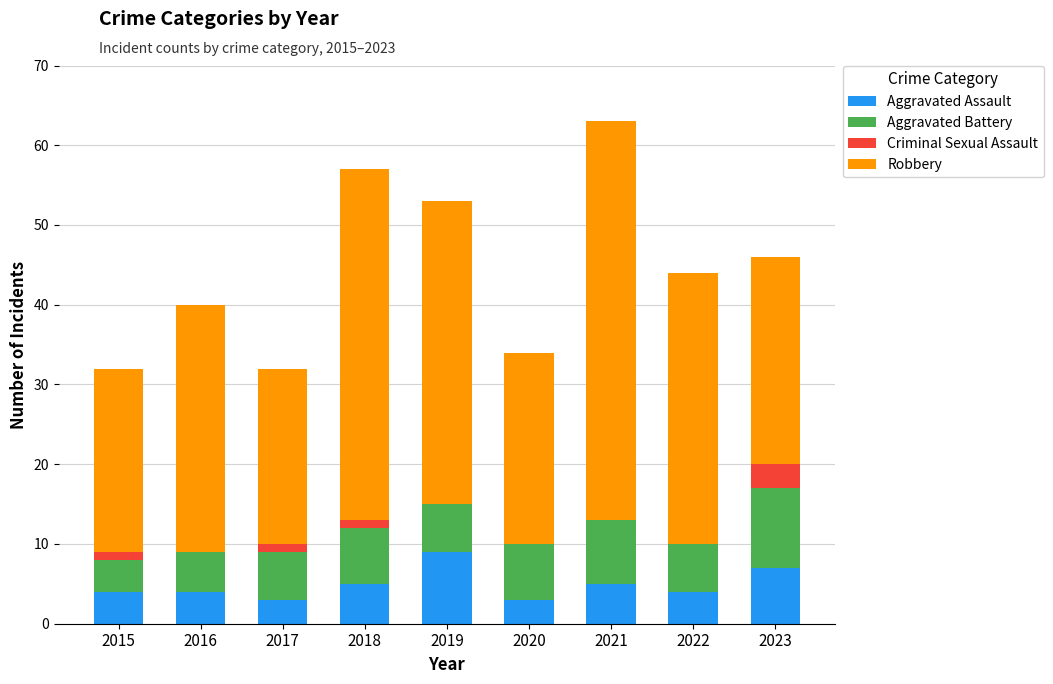

What is the total value across all series at 2020?

34